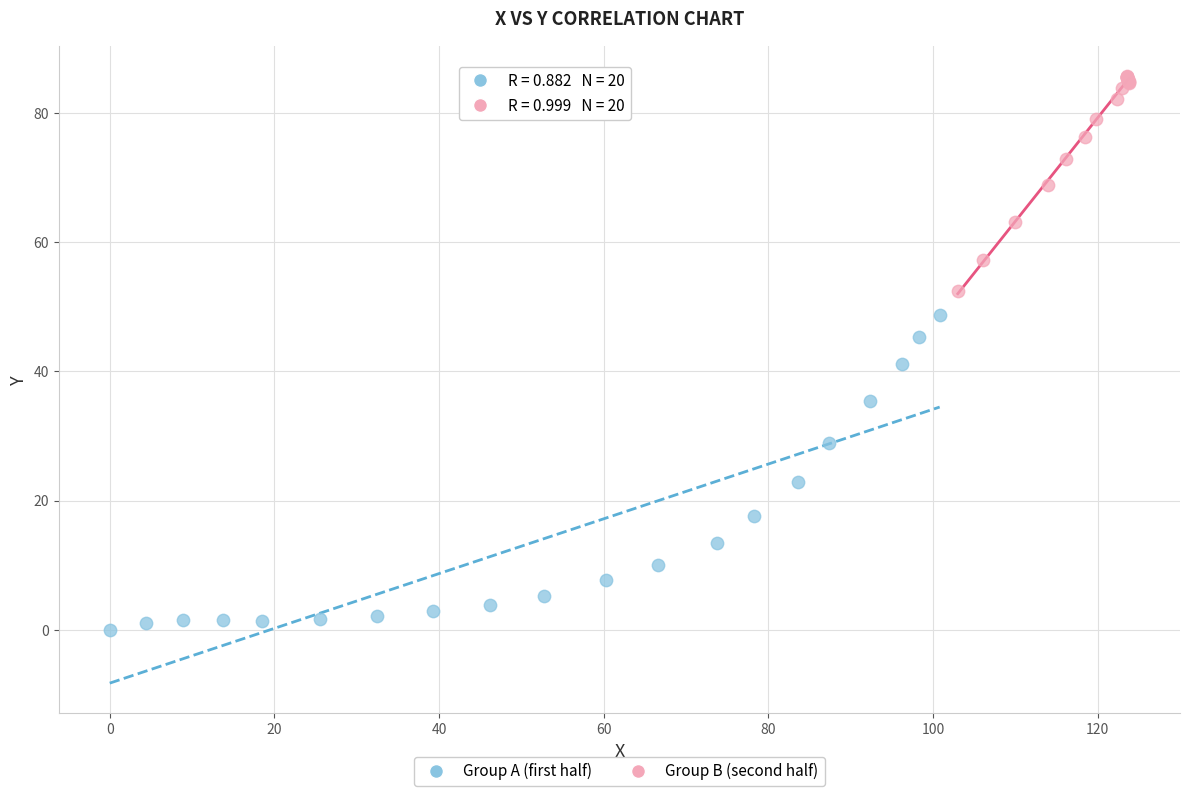

Which series contains the lowest Y value?

Group A (first half)